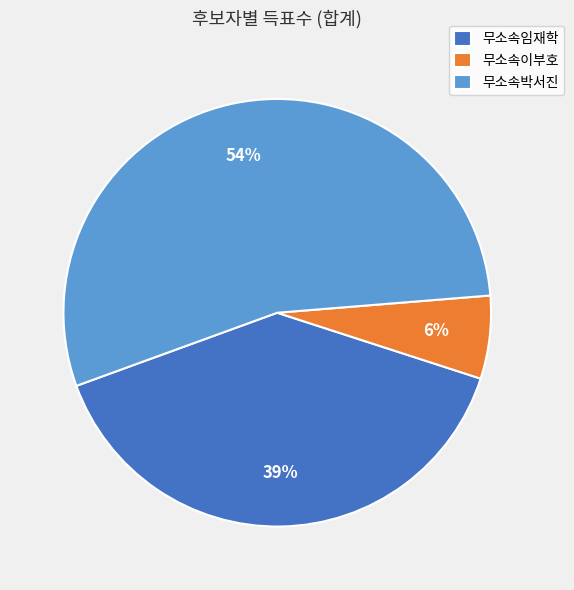

Which category has the smallest portion of the pie?

무소속이부호